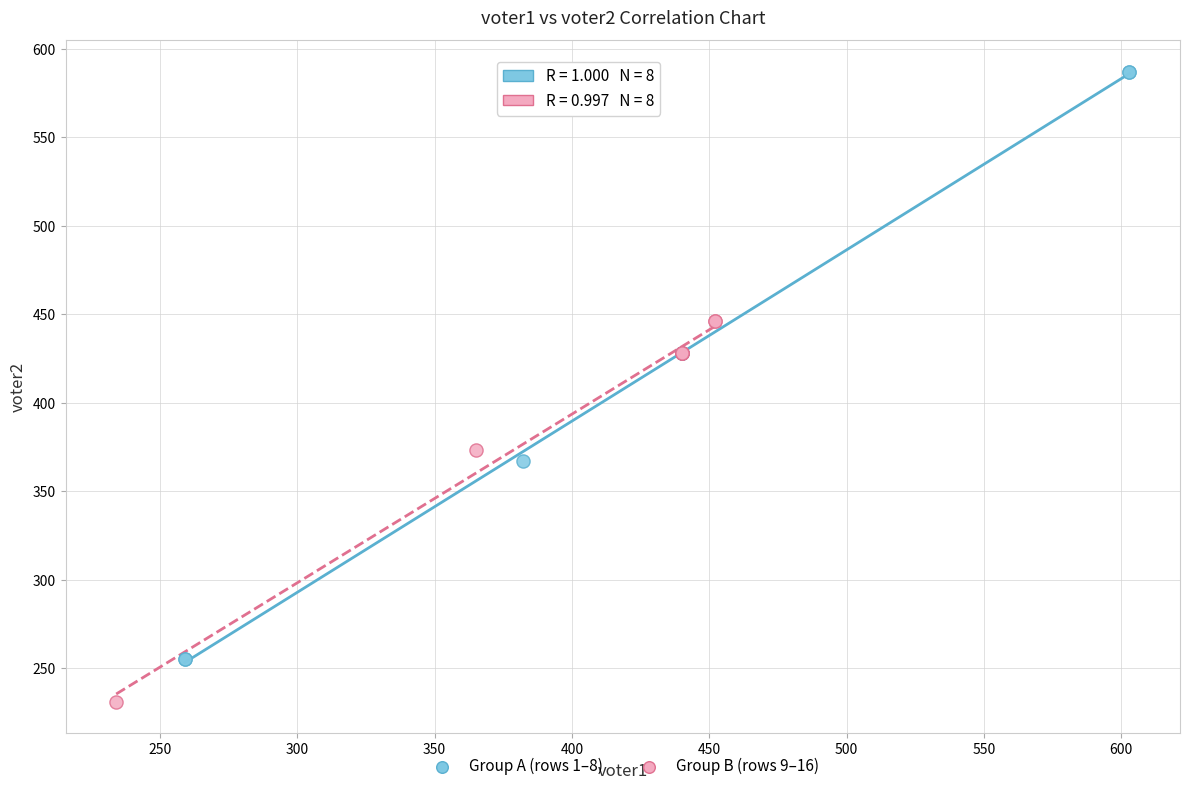

Which series has the largest Y range (max minus min)?

Group A (rows 1–8)